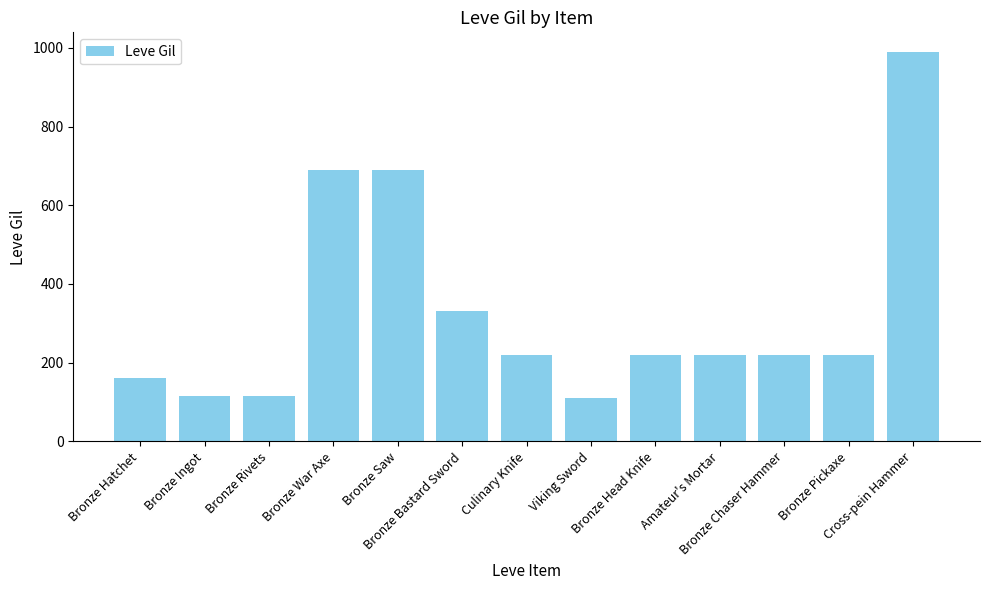

What is the greatest value displayed?

990